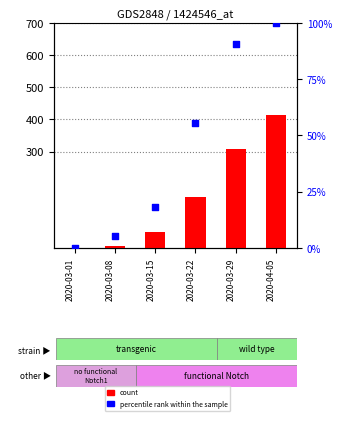

What is the total value across all series at 2020-04-05?

515.0